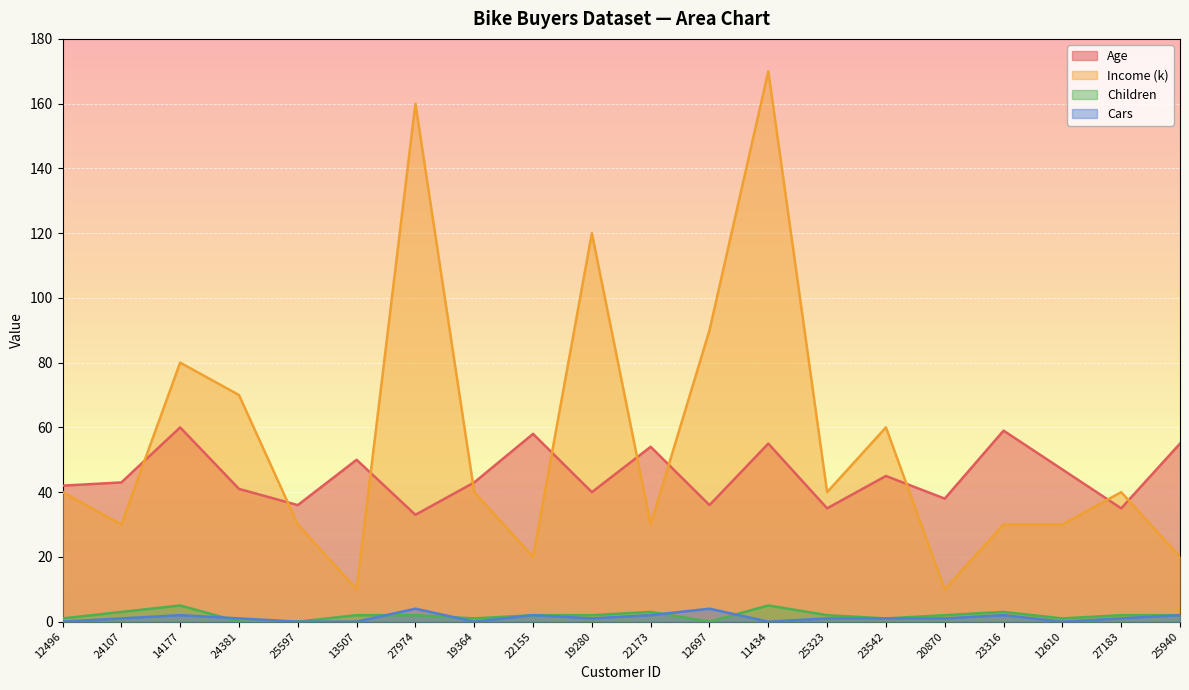

True or false: Age and Cars intersect in this chart.

False